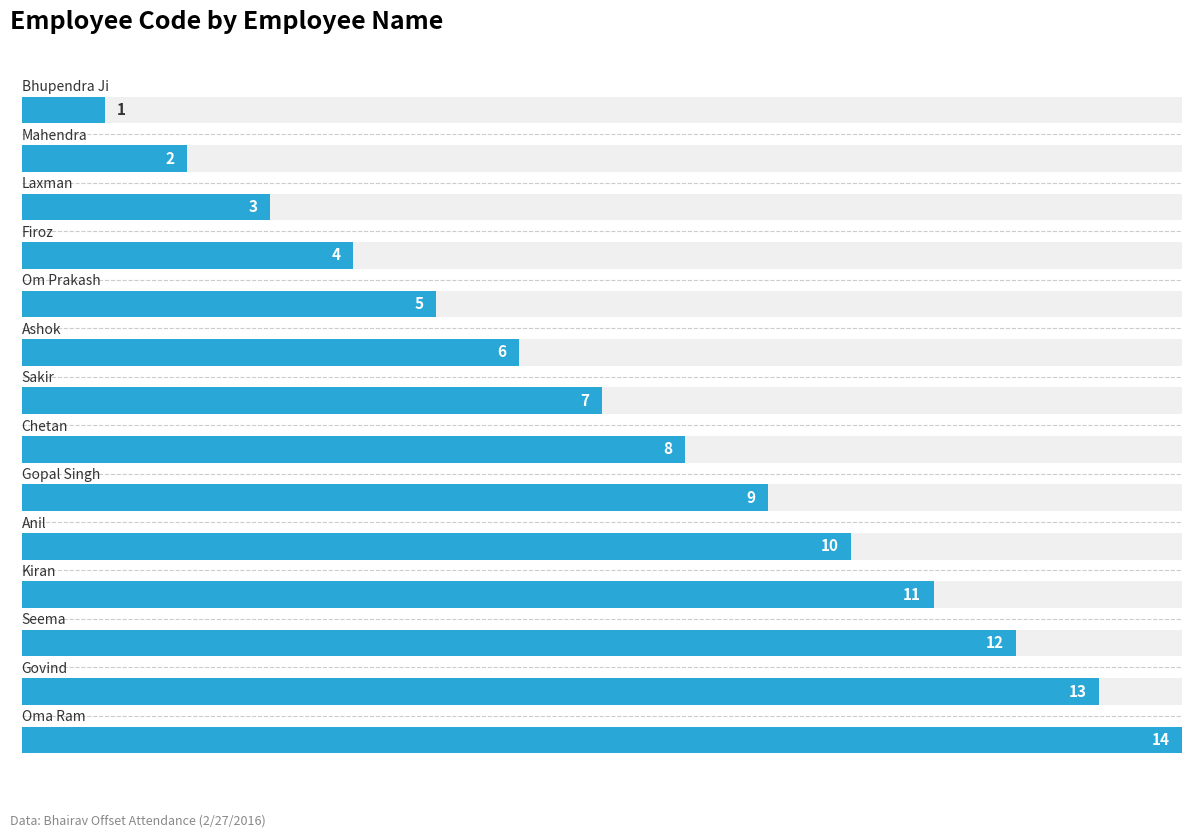

Are the bars horizontal?

Yes